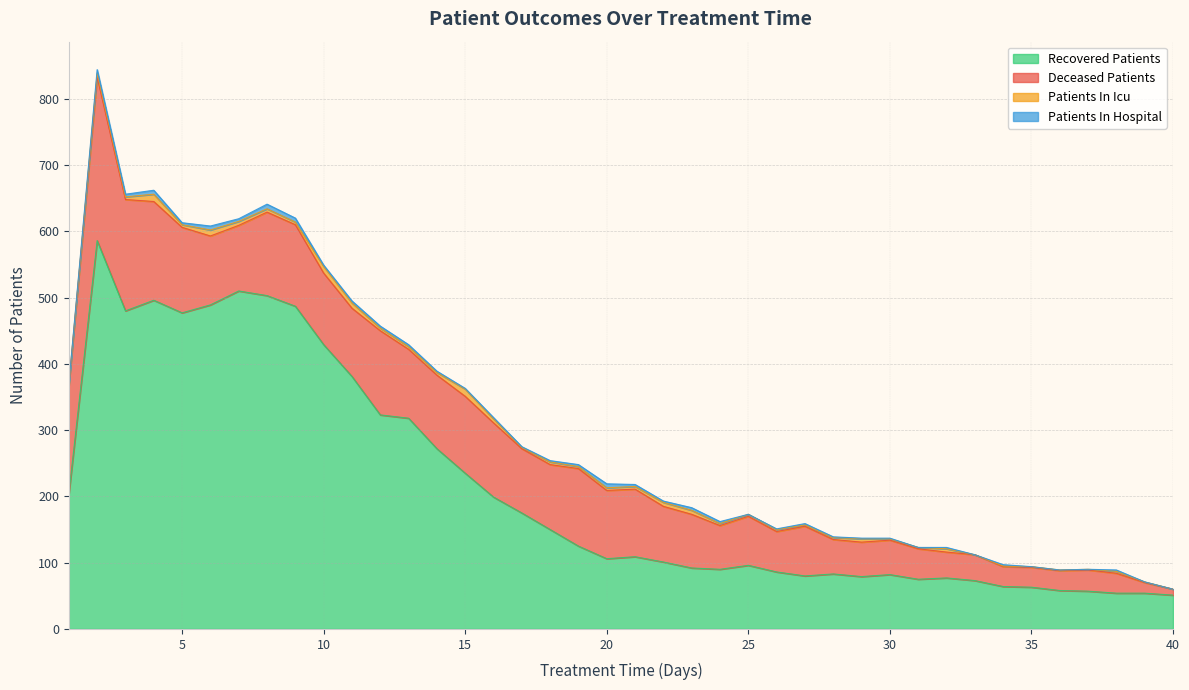

What is the difference between the deceased_patients values at 22 and 30?

32